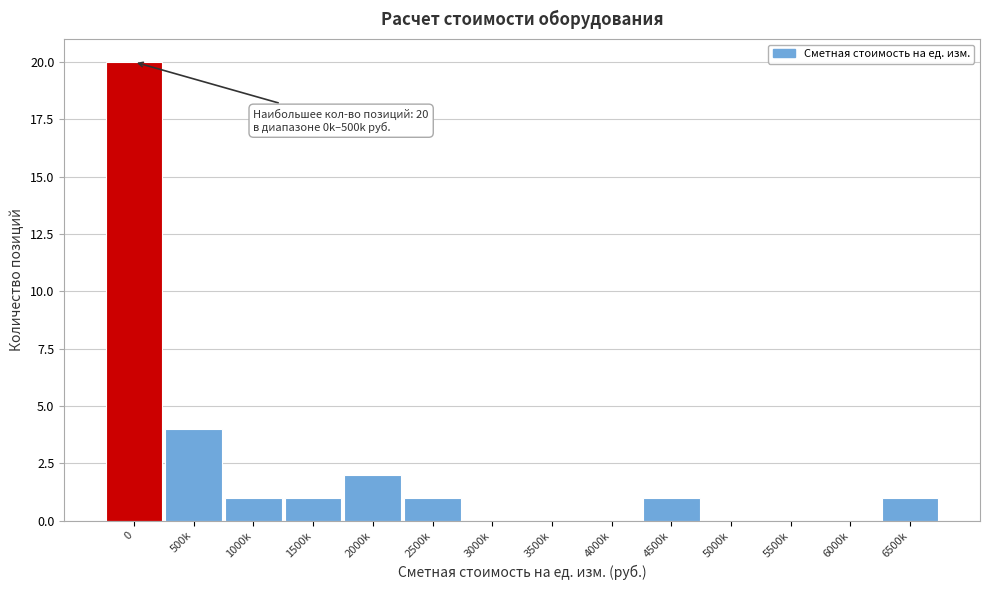

Reading left to right, transcribe all the data shown in this chart.

0=20	500k=4	1000k=1	1500k=1	2000k=2	2500k=1	3000k=0	3500k=0	4000k=0	4500k=1	5000k=0	5500k=0	6000k=0	6500k=1